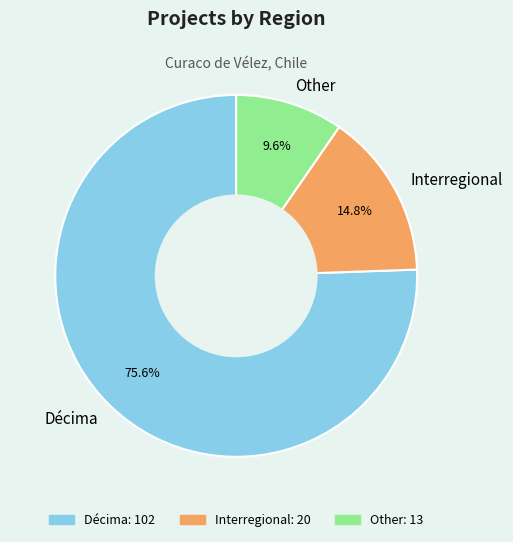

What percentage is the Other slice, to the nearest percent?

10%